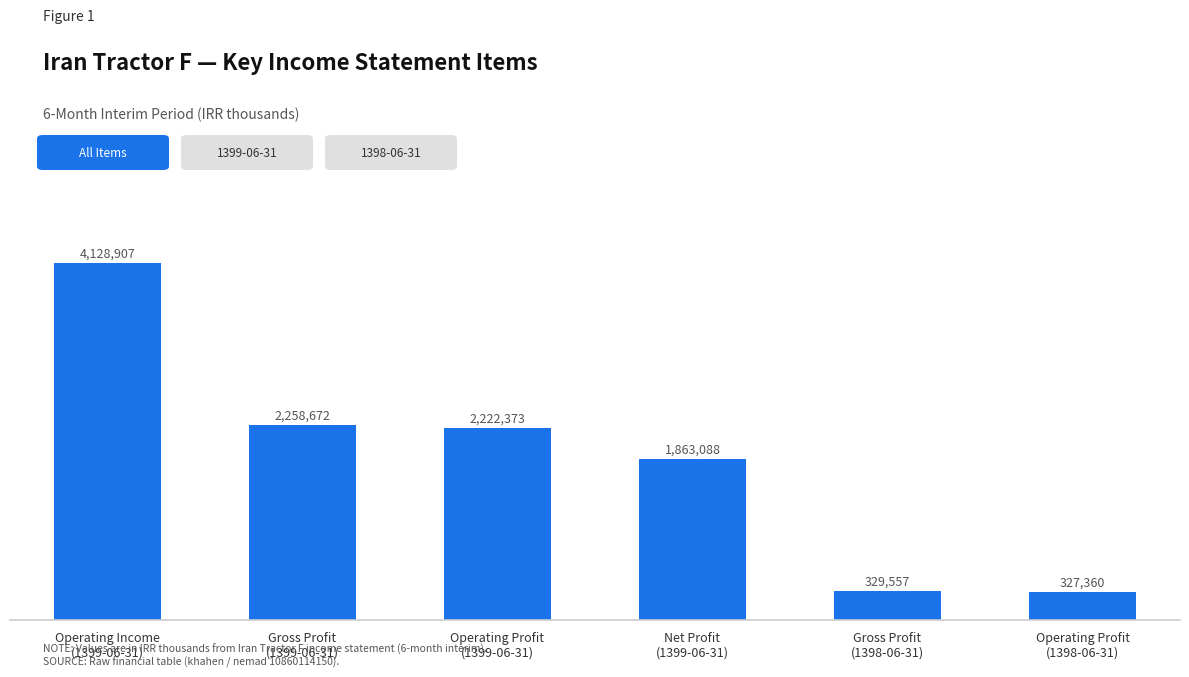

Rank the categories by value from lowest to highest.

Operating Profit
(1398-06-31), Gross Profit
(1398-06-31), Net Profit
(1399-06-31), Operating Profit
(1399-06-31), Gross Profit
(1399-06-31), Operating Income
(1399-06-31)